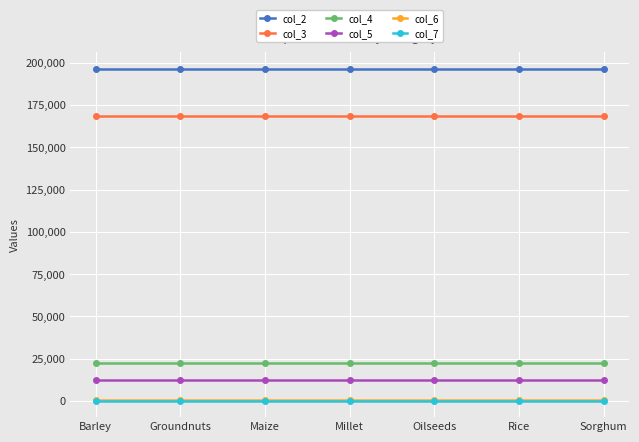

True or false: col_7 and col_4 intersect in this chart.

False